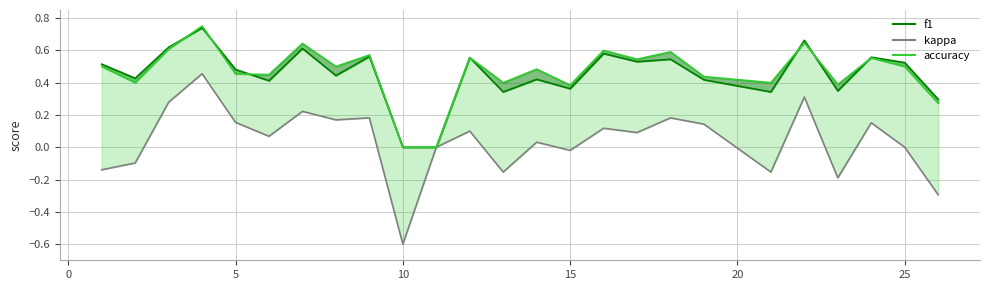

What are all the series names shown in the legend?

f1, kappa, accuracy